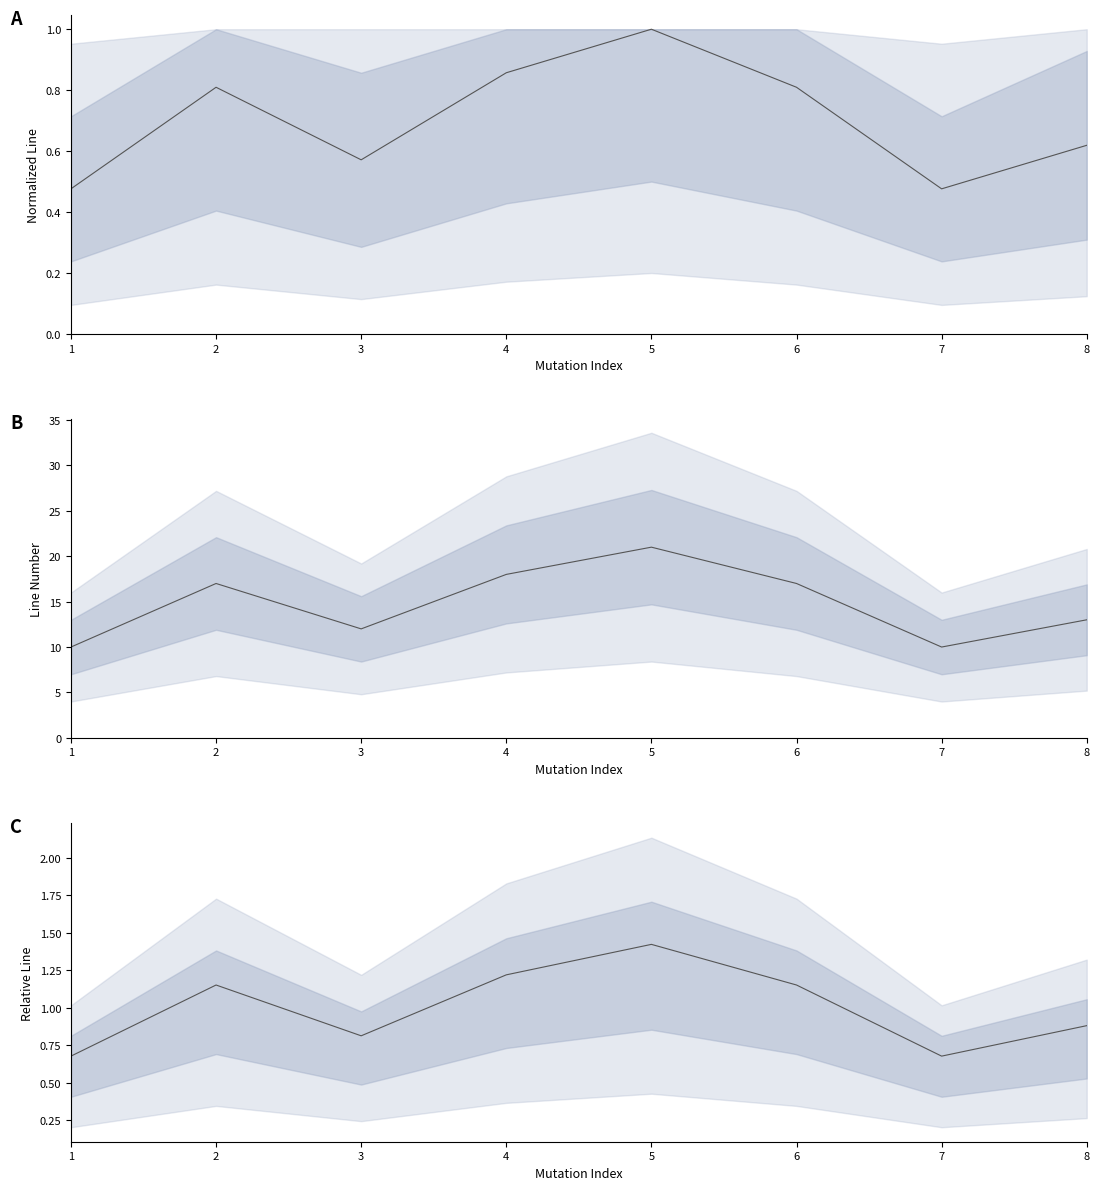

Between 3 and 7, which is larger?

3